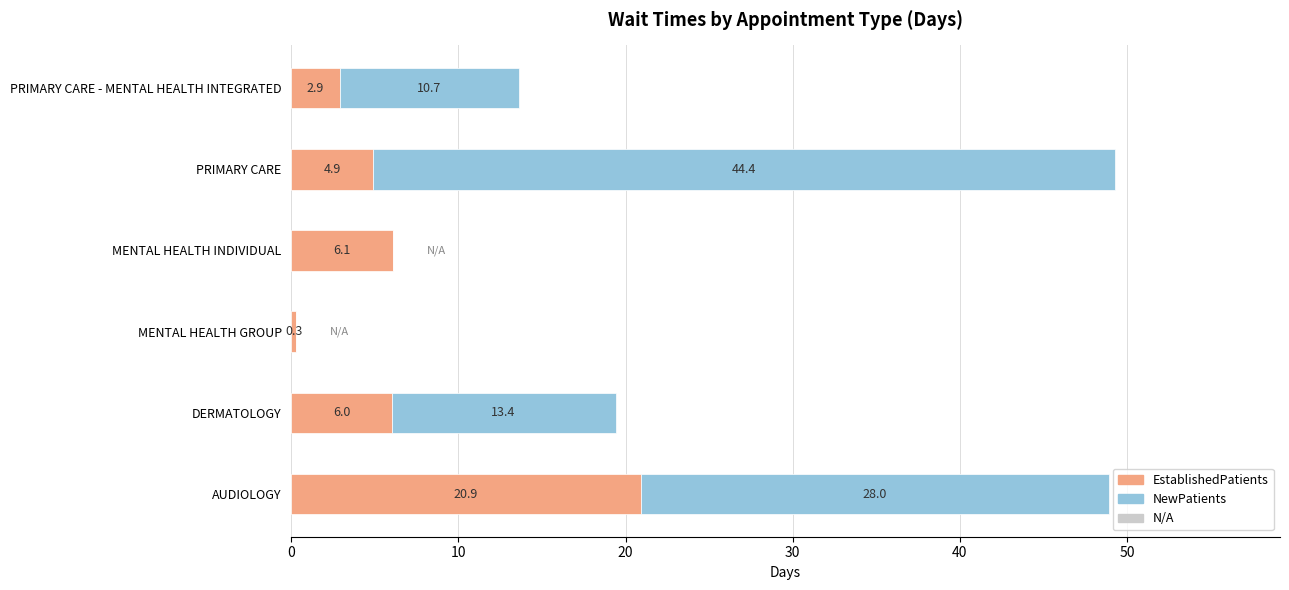

What is the sum of the EstablishedPatients values at PRIMARY CARE and MENTAL HEALTH GROUP?

5.2